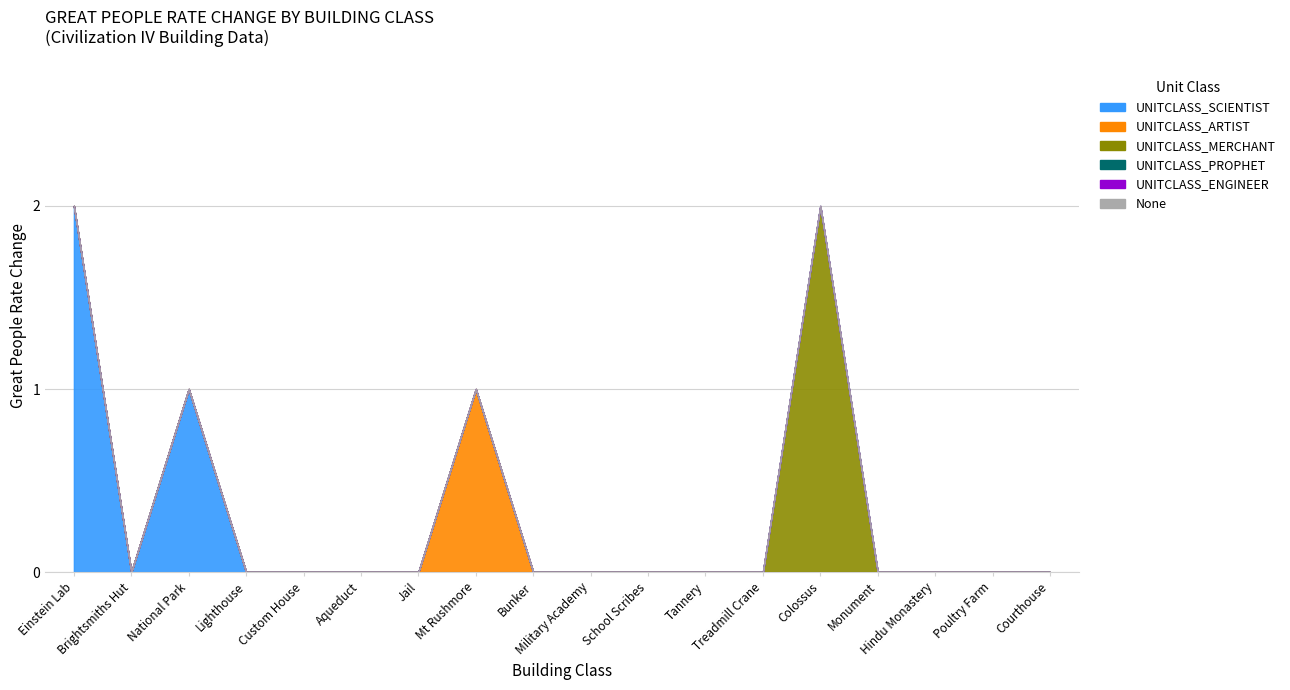

What position from the left is BUILDINGCLASS_BUNKER?

9